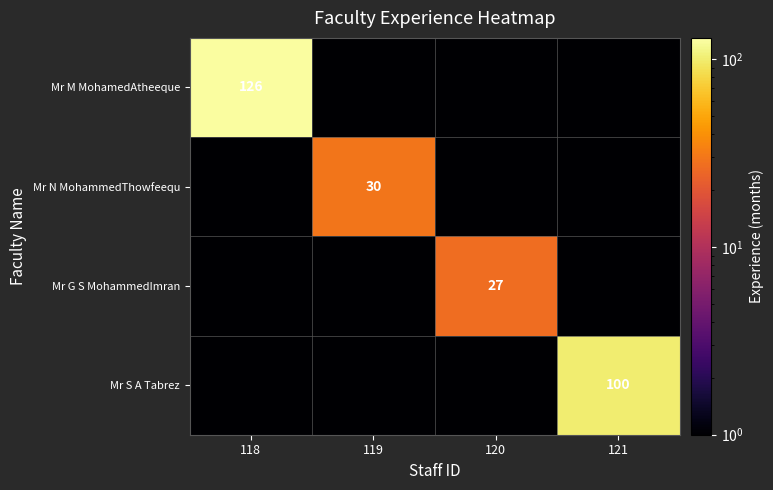

The value of Mr S A Tabrez at 121 is 100.0. True or false?

True